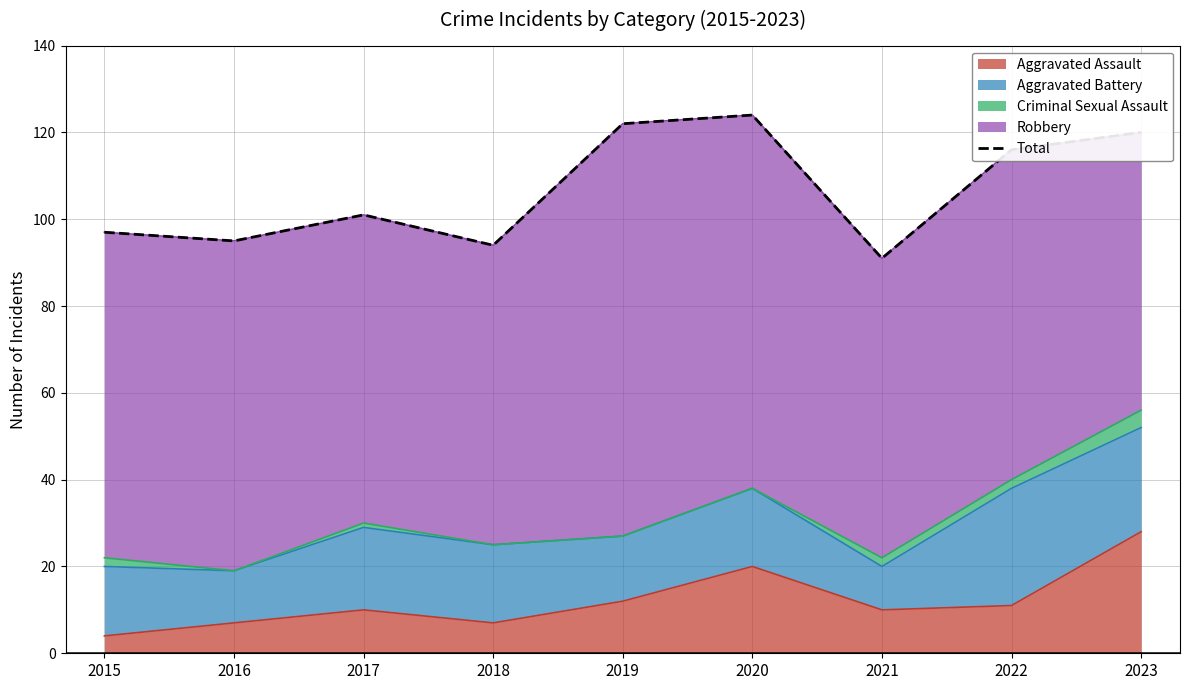

How many categories are shown in the chart?

9